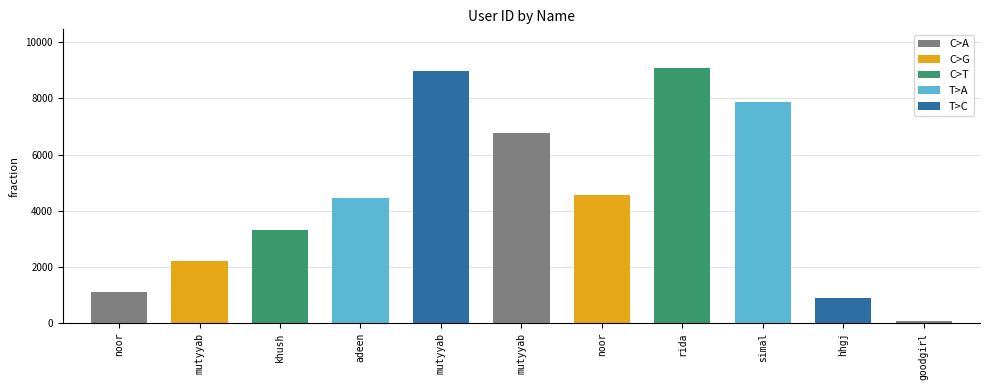

Is it true that the value at simal is 1763?

False